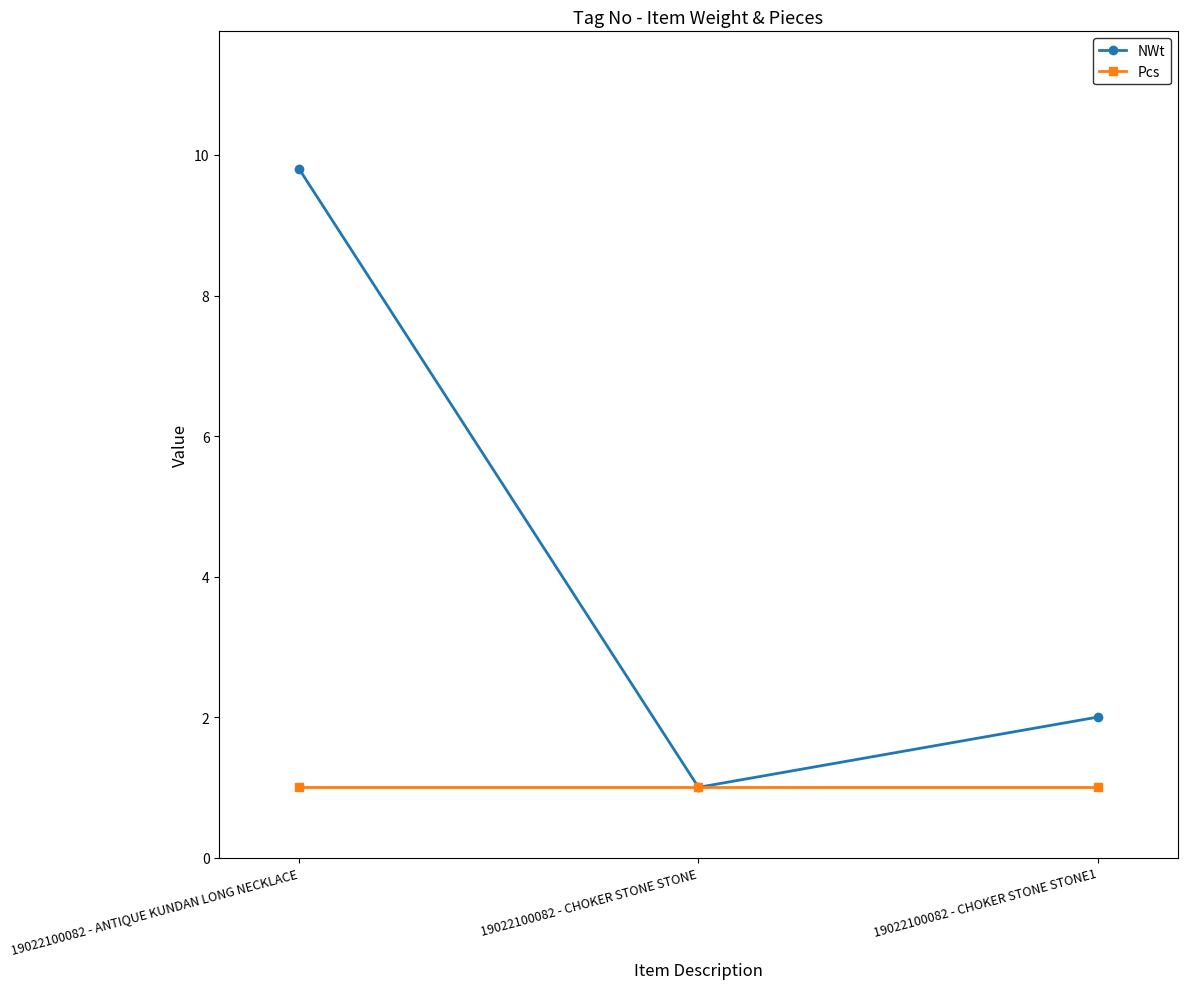

What is the minimum value for Pcs?

1.0